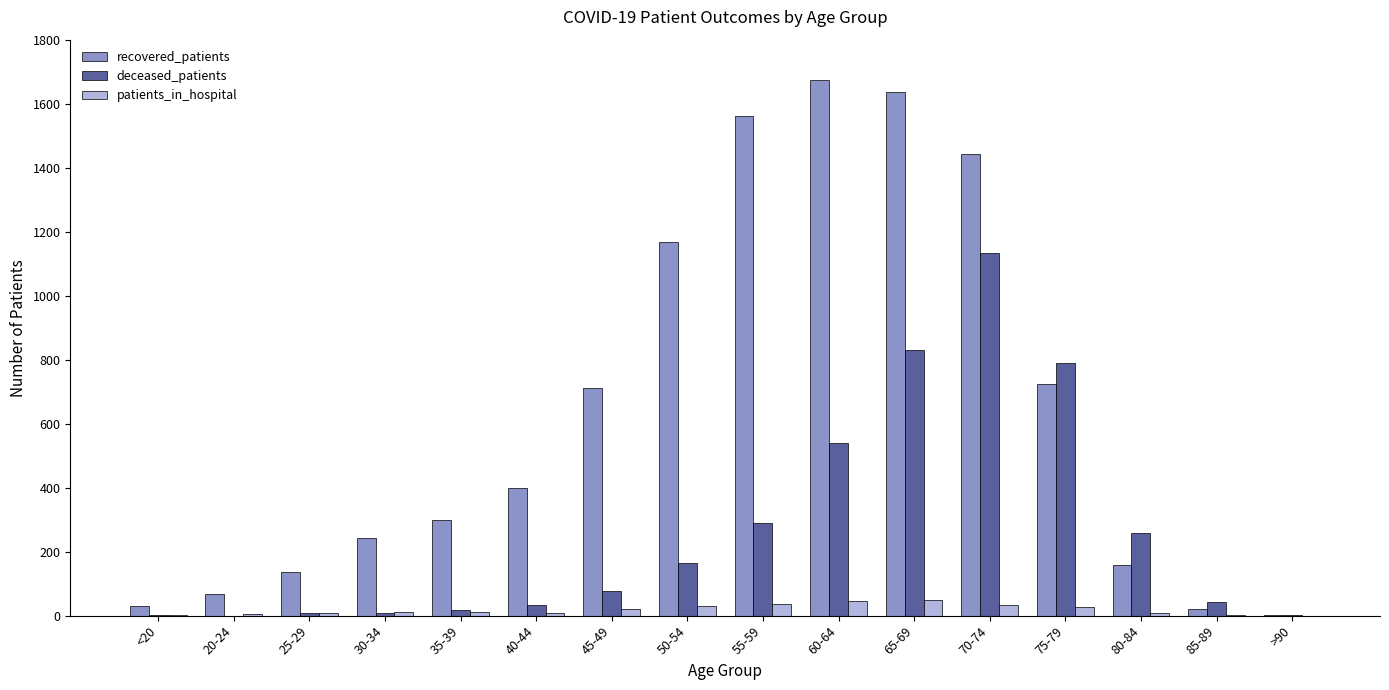

Which series has the largest total across all categories?

recovered_patients